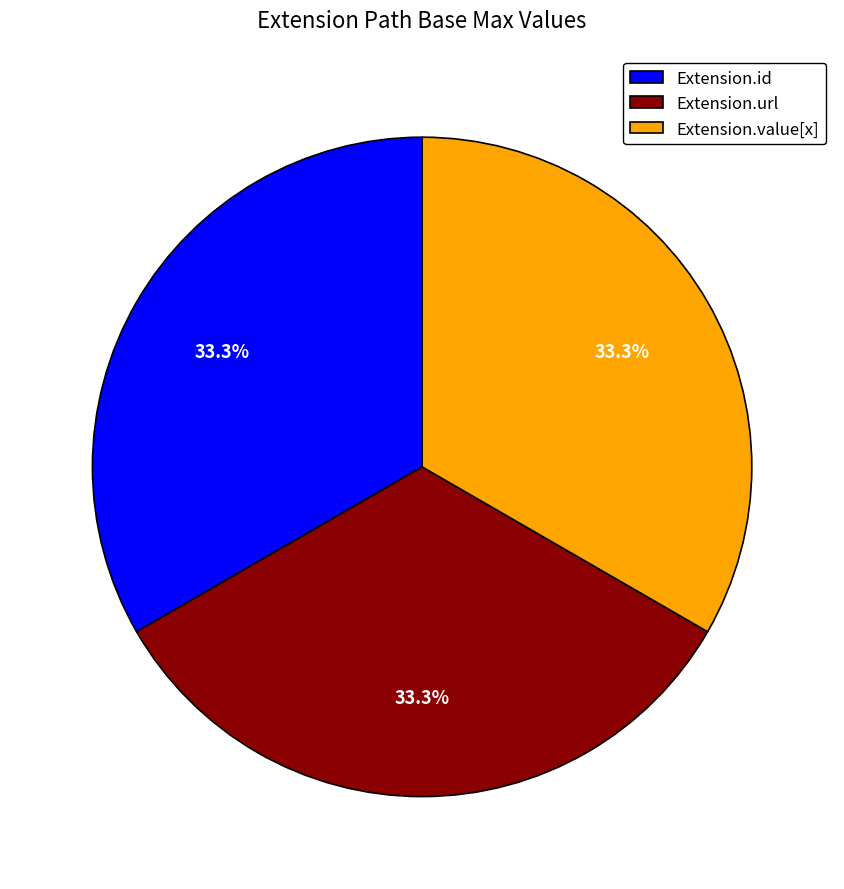

To the nearest percent, what is the difference between the largest and smallest slice percentages?

0%